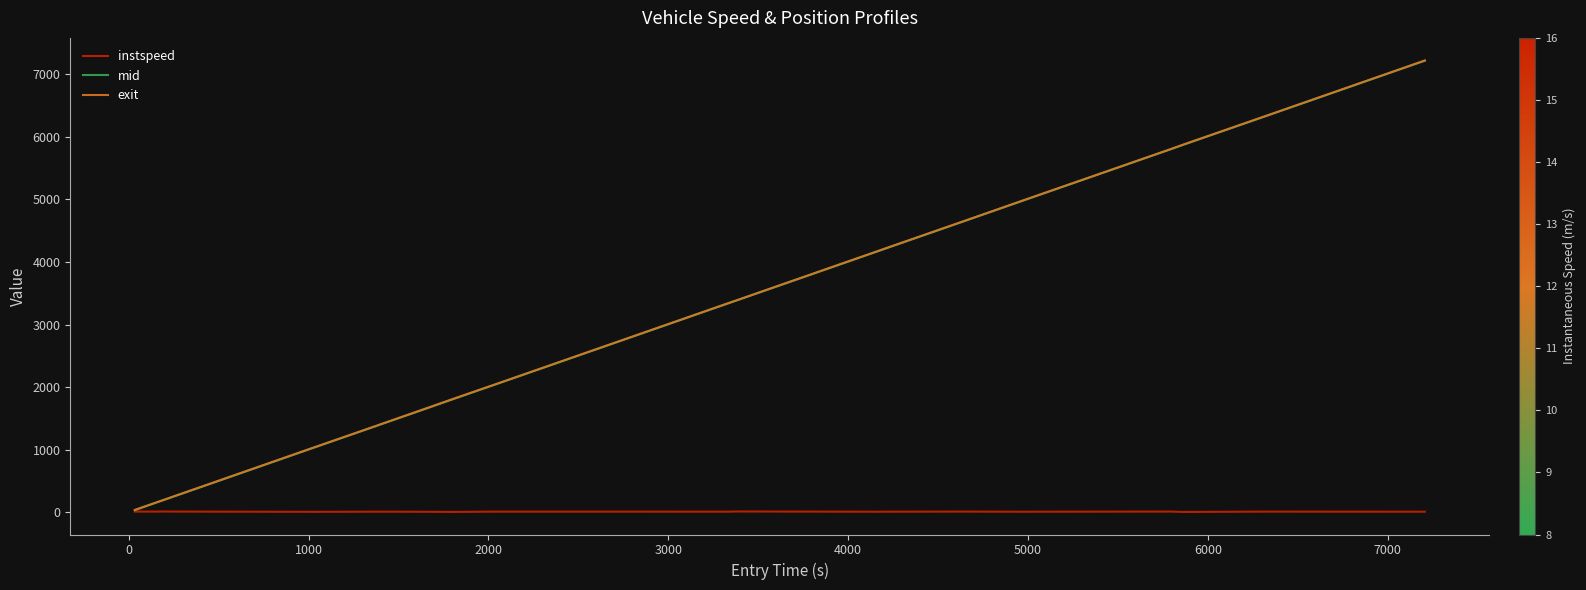

What is the maximum value for exit?

7213.9